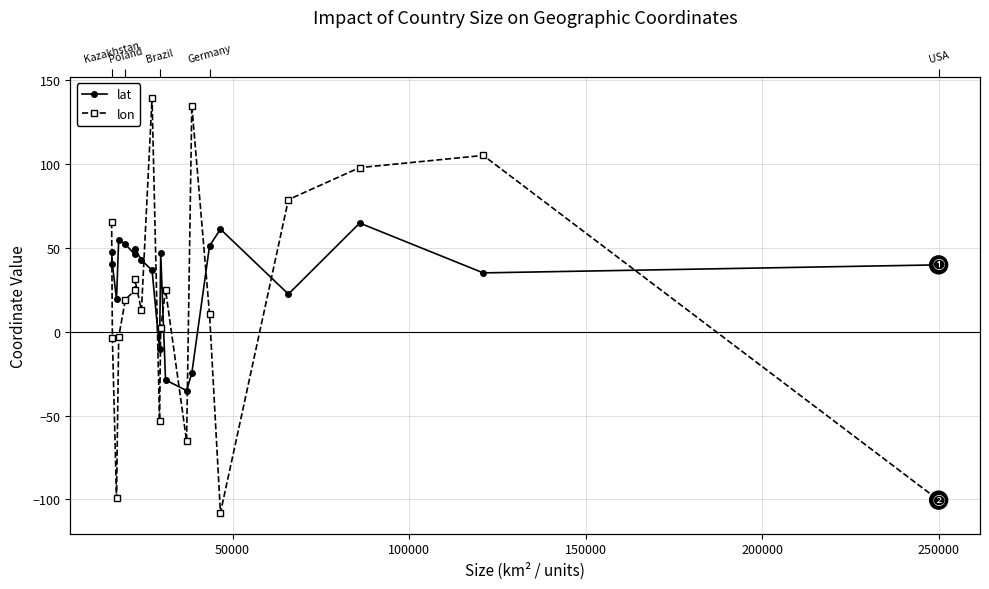

How many positive values does the lat series have?

16